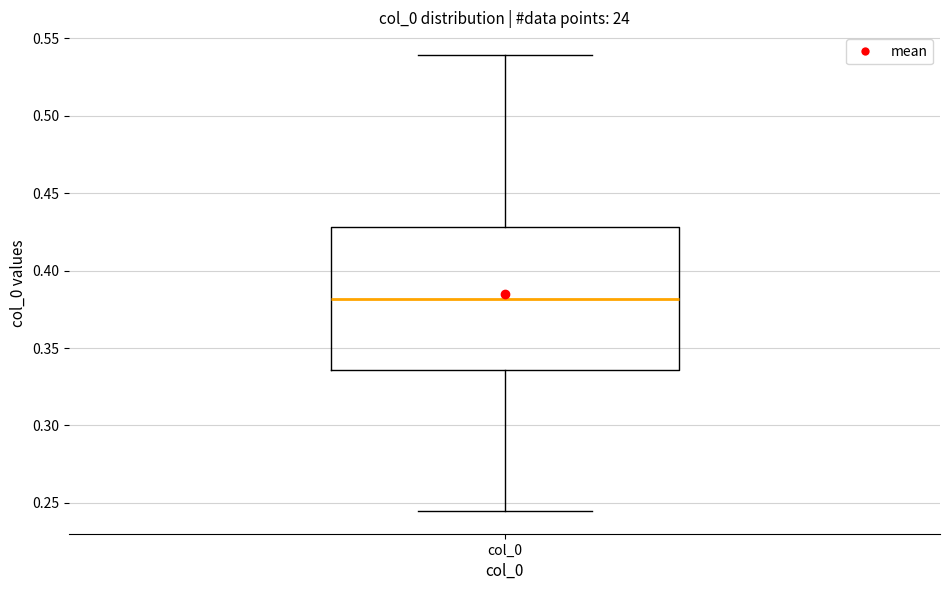

Where does the upper whisker of the box for col_0 end on the y-axis? The values are not printed on the chart, so give them approximately, as read against the axis.

0.540